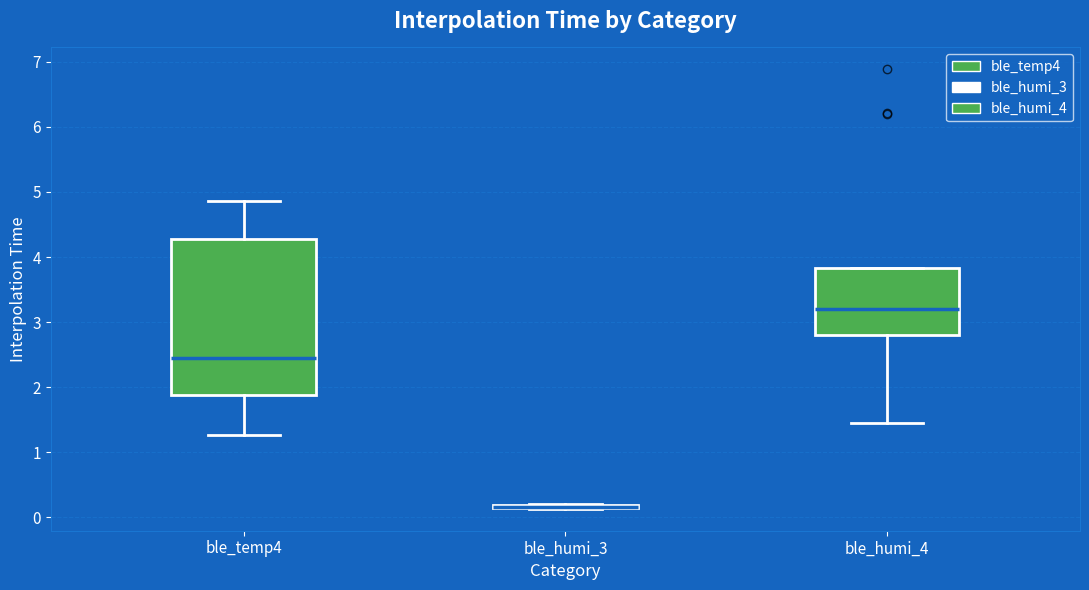

Where does the lower whisker of the box for ble_humi_4 end on the y-axis? The values are not printed on the chart, so give them approximately, as read against the axis.

1.5